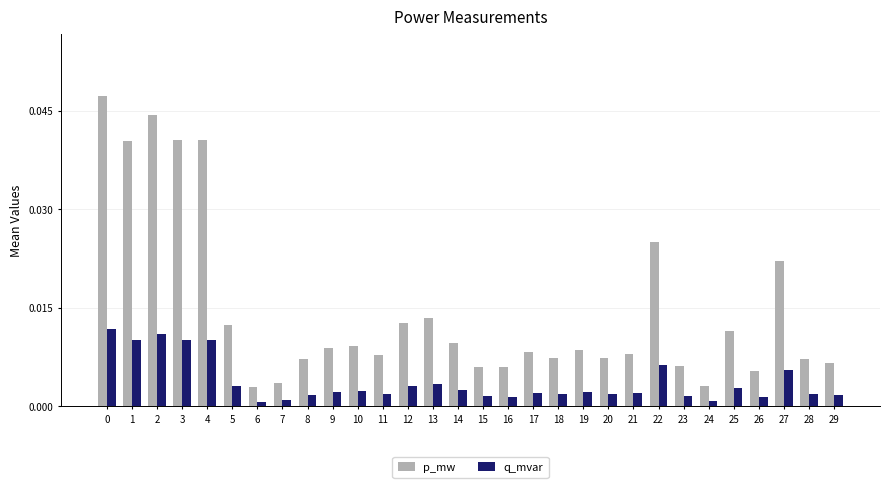

Is the value of q_mvar at 21 greater than the value of p_mw at 27?

No